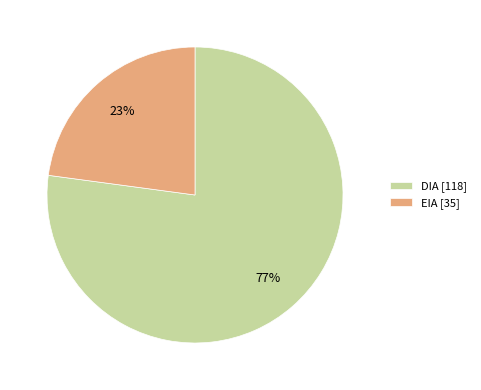

To the nearest percent, what is the difference between the largest and smallest slice percentages?

54%